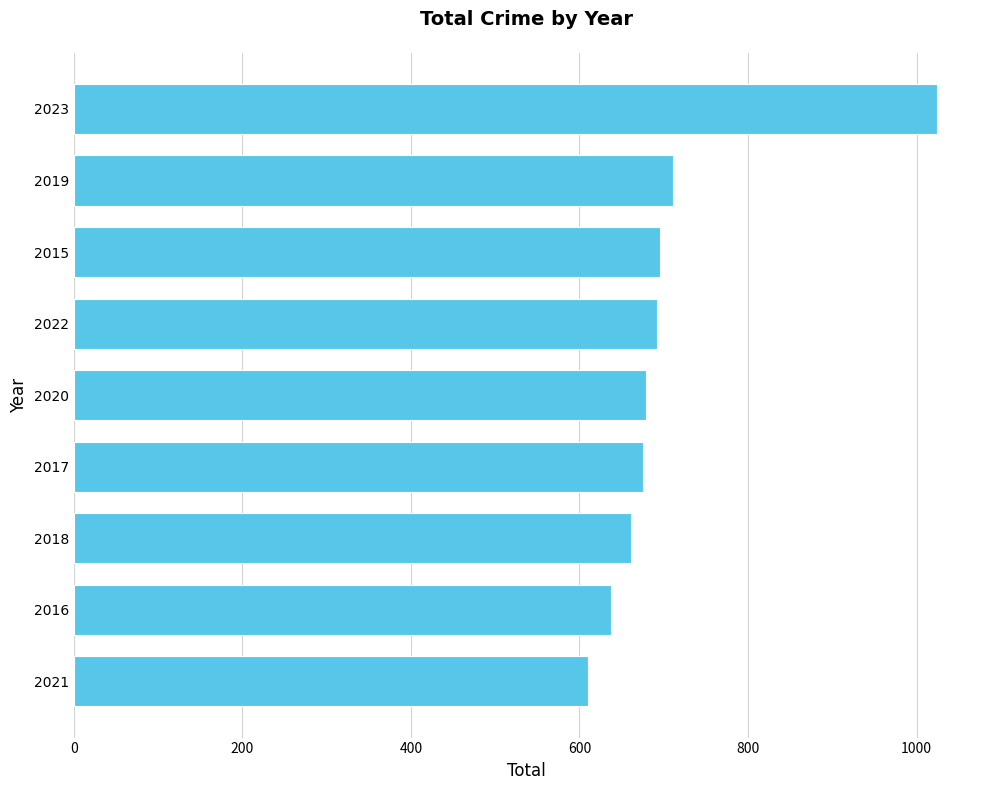

What is the label of the 1st bar from the bottom?

2021